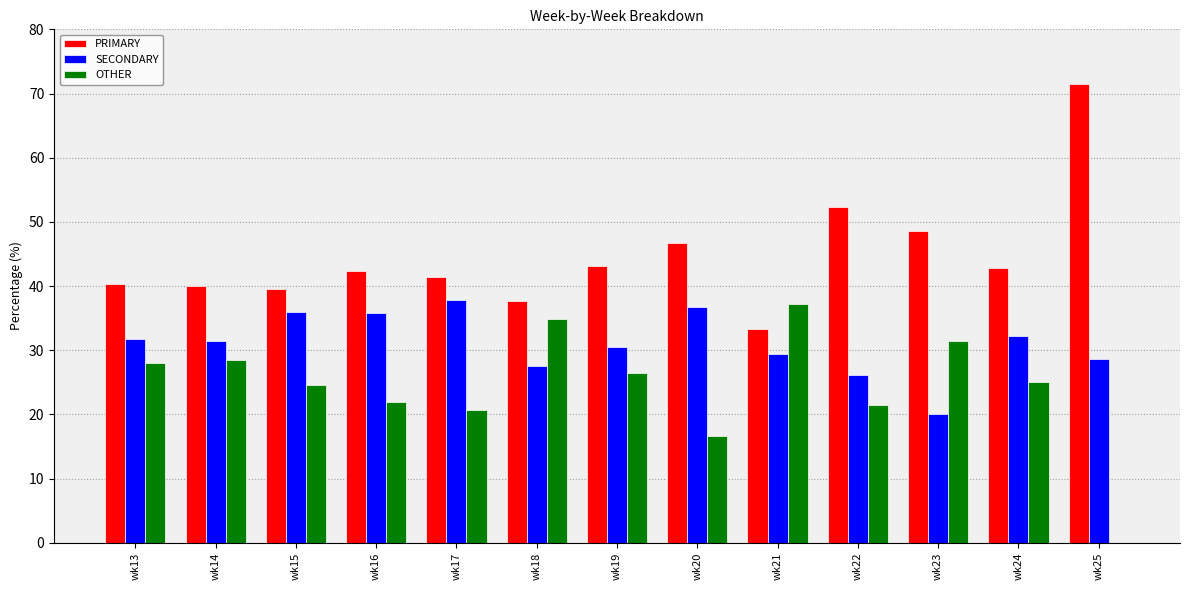

Read the PRIMARY value at wk13.

40.3